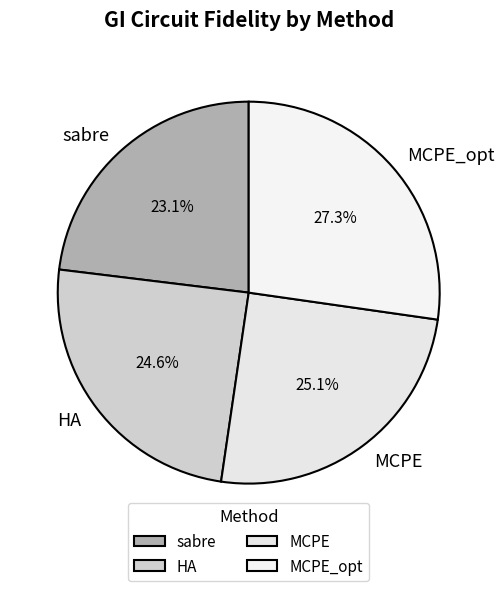

True or false: MCPE accounts for 13% of the total.

False